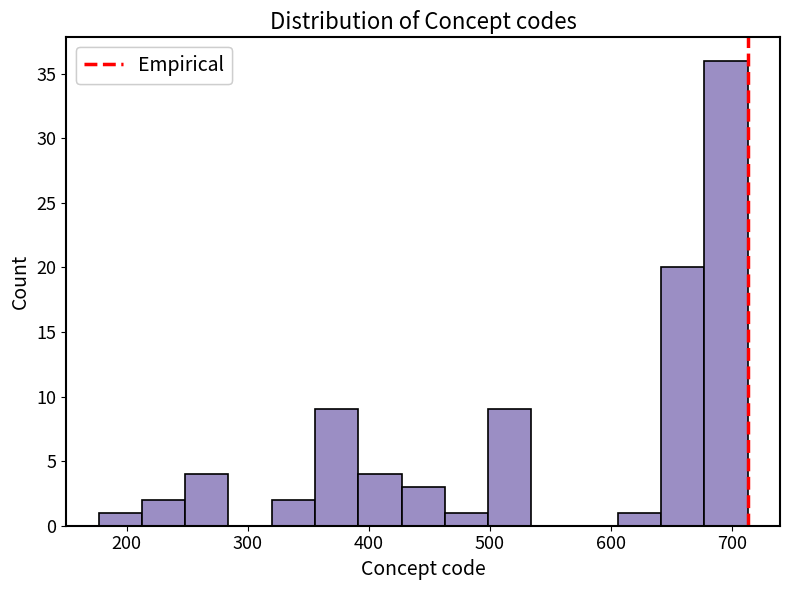

Read against the x-axis, roughly where is the centre of the tallest bar?

700